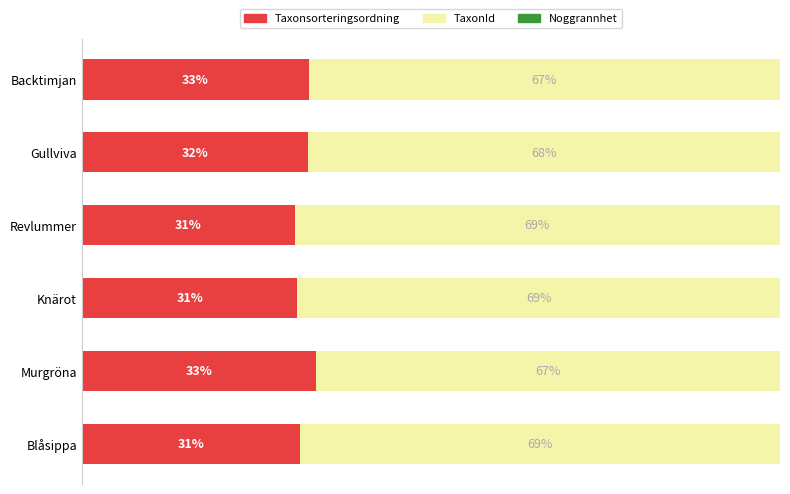

At which label is Taxonsorteringsordning closest to 32?

Gullviva